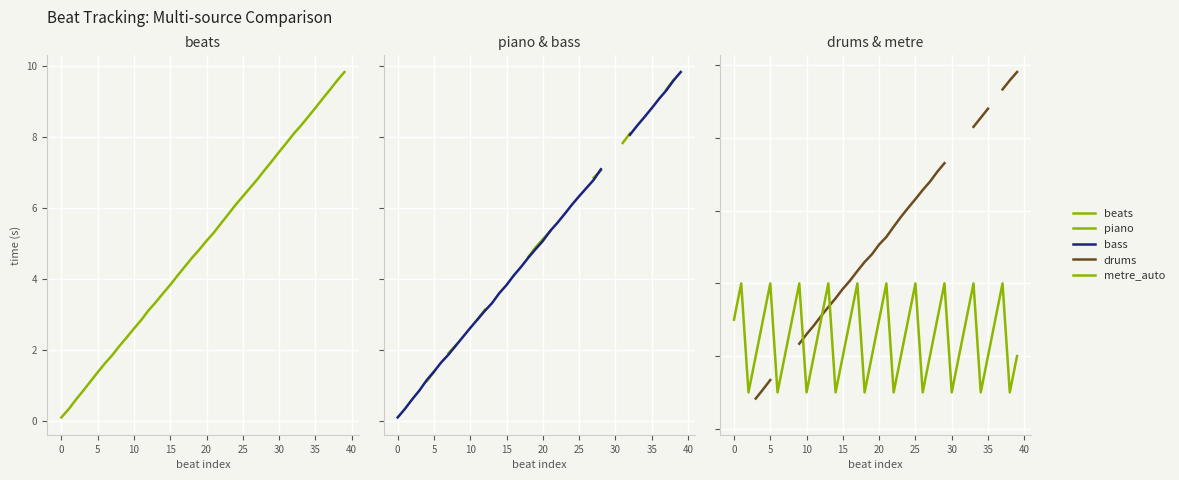

What is the sum of the drums values at 25 and 33?

14.6